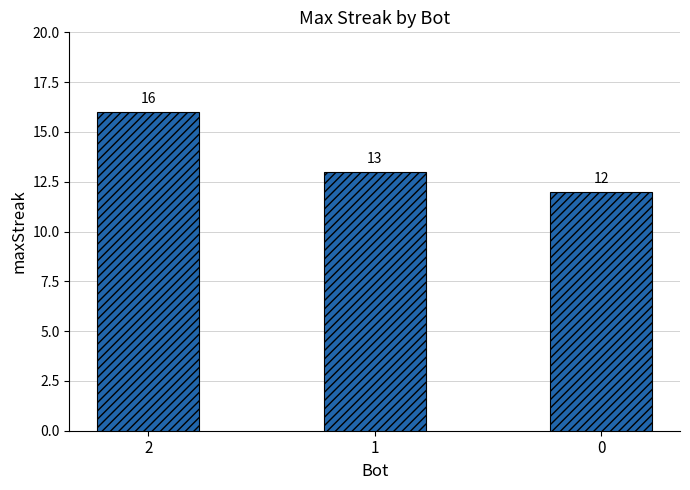

What is the difference between the maximum and minimum values?

4